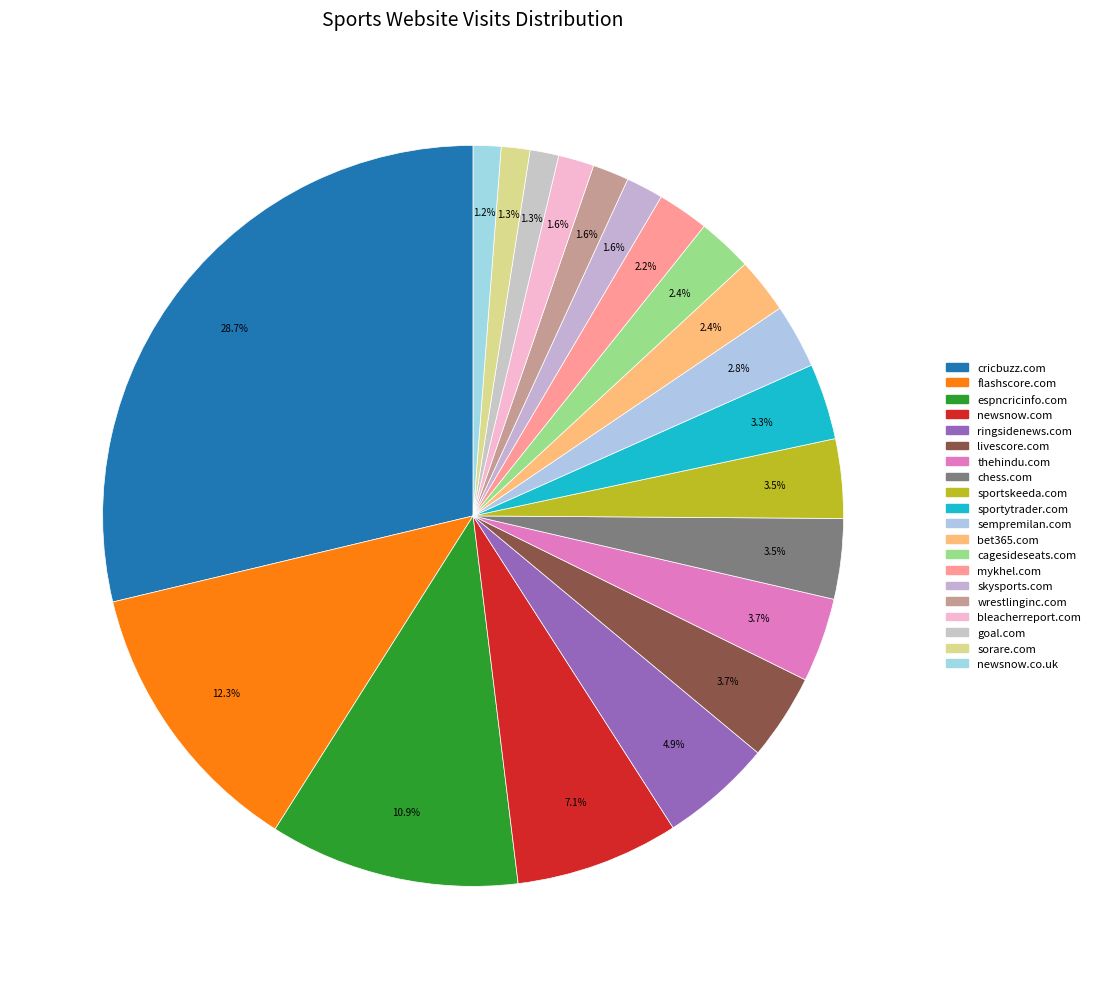

How many slices are in this pie chart?

20